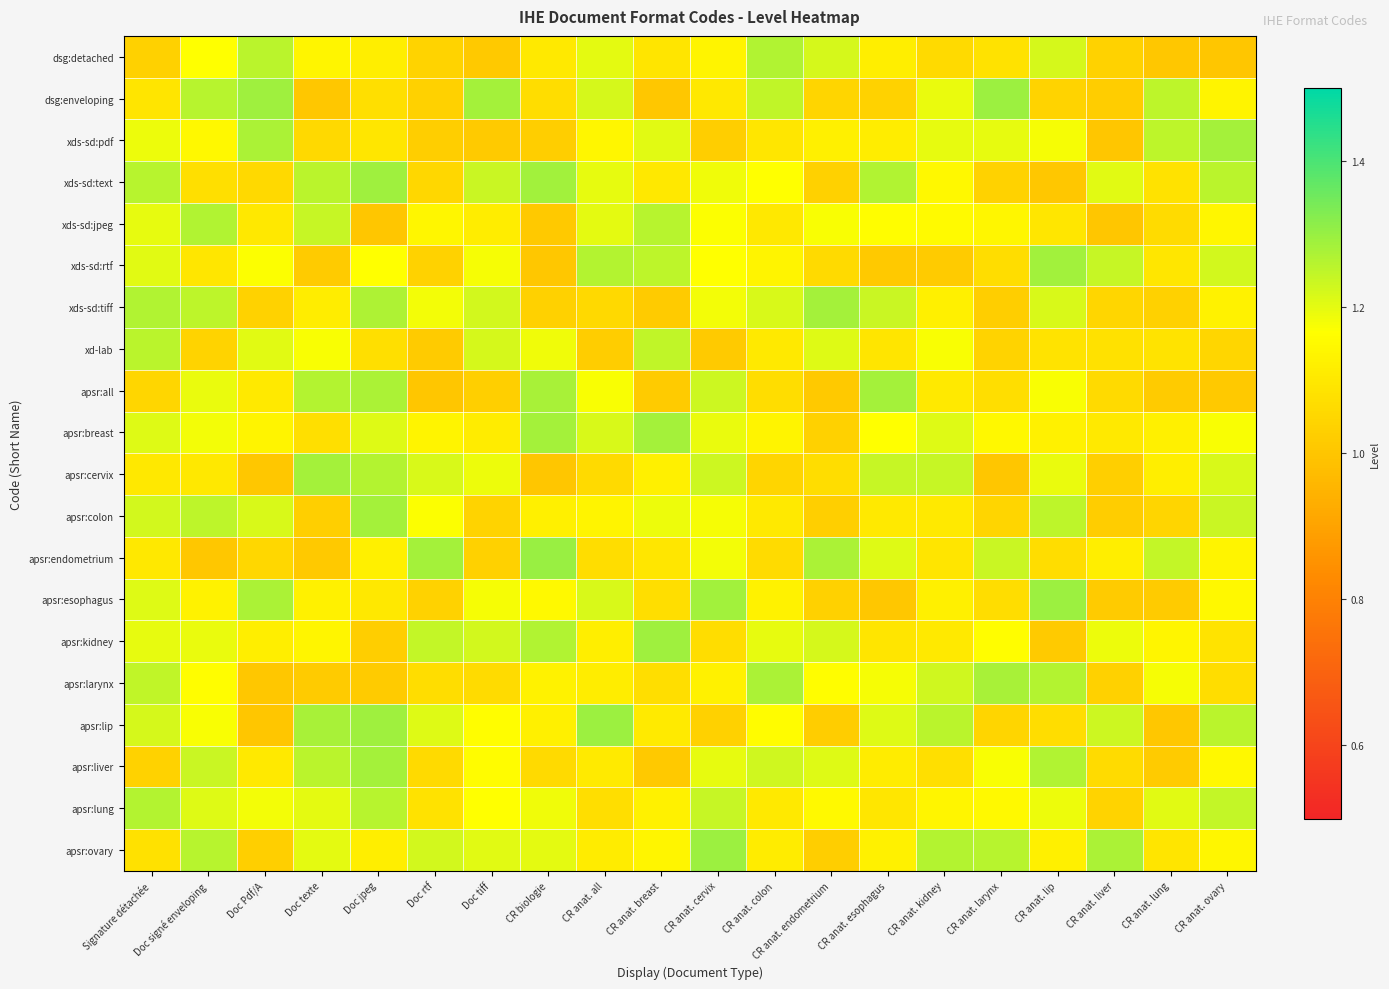

Count the number of categories in the chart.

20